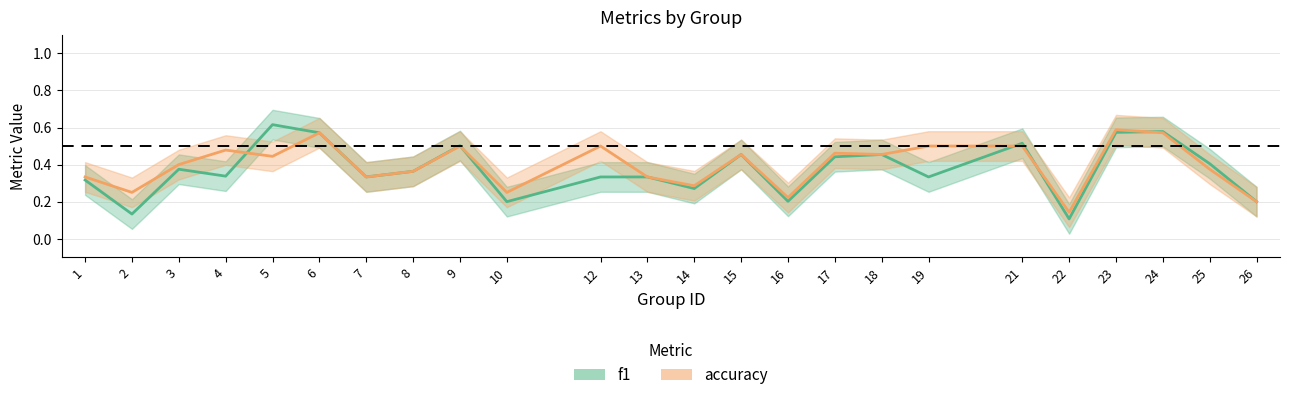

What is the value of the f1 point at the 11th from the left?

0.3